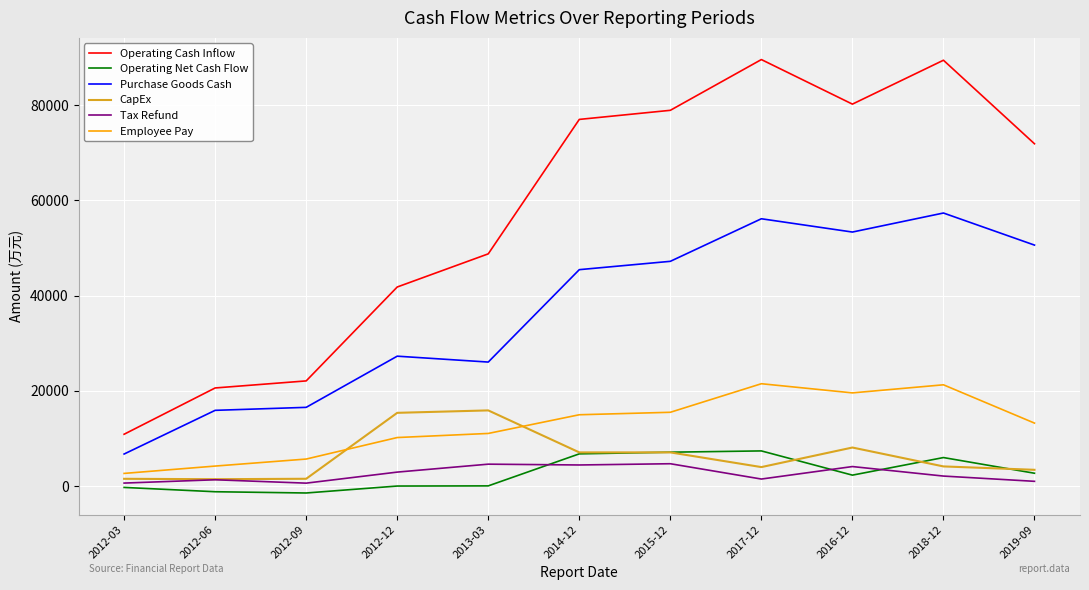

At which label is CapEx closest to 8685?

2016-12